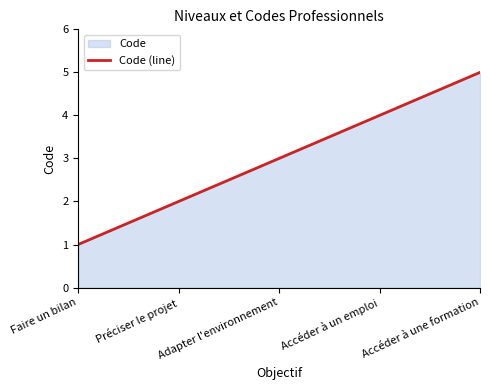

Reading left to right, transcribe all the data shown in this chart.

1	2	3	4	5